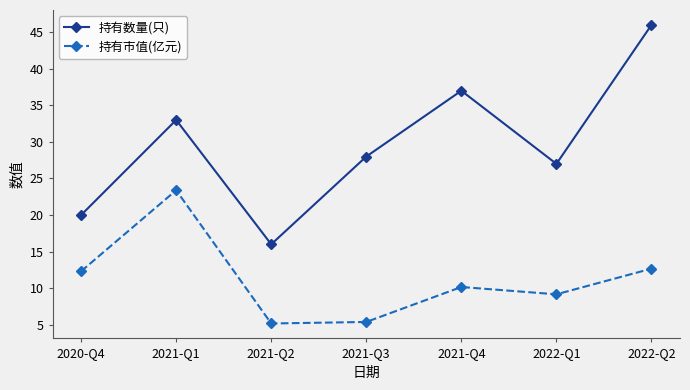

At which label is 持有数量(只) closest to 31?

2021-Q1